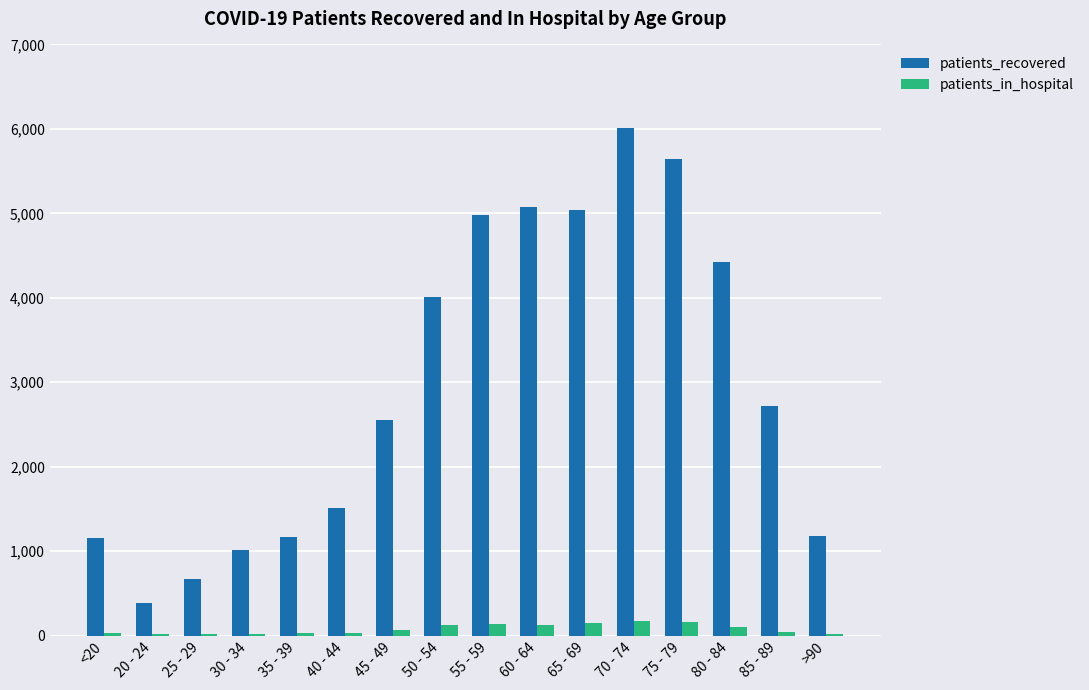

At which category is the sum across all series the highest?

70 - 74